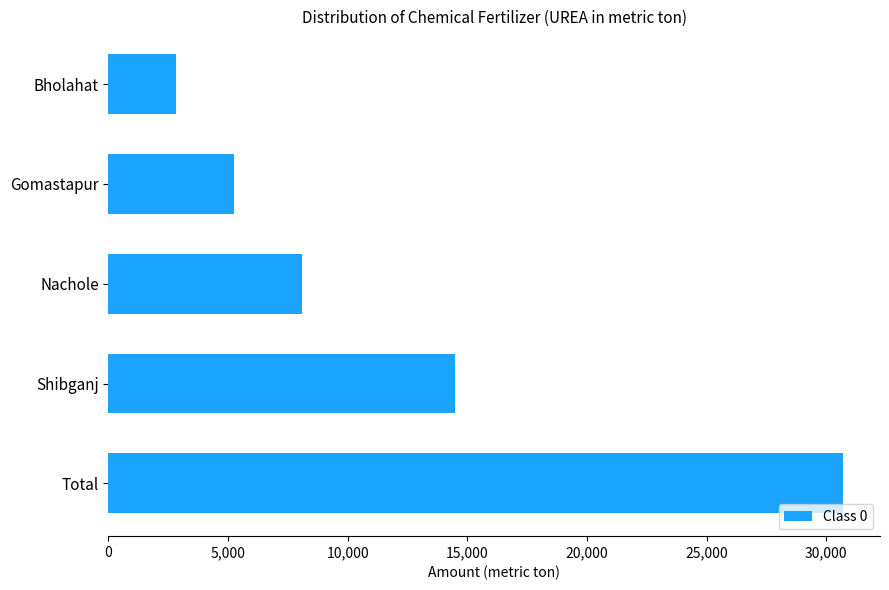

The chart shows a value of 8096 at Nachole. True or false?

True